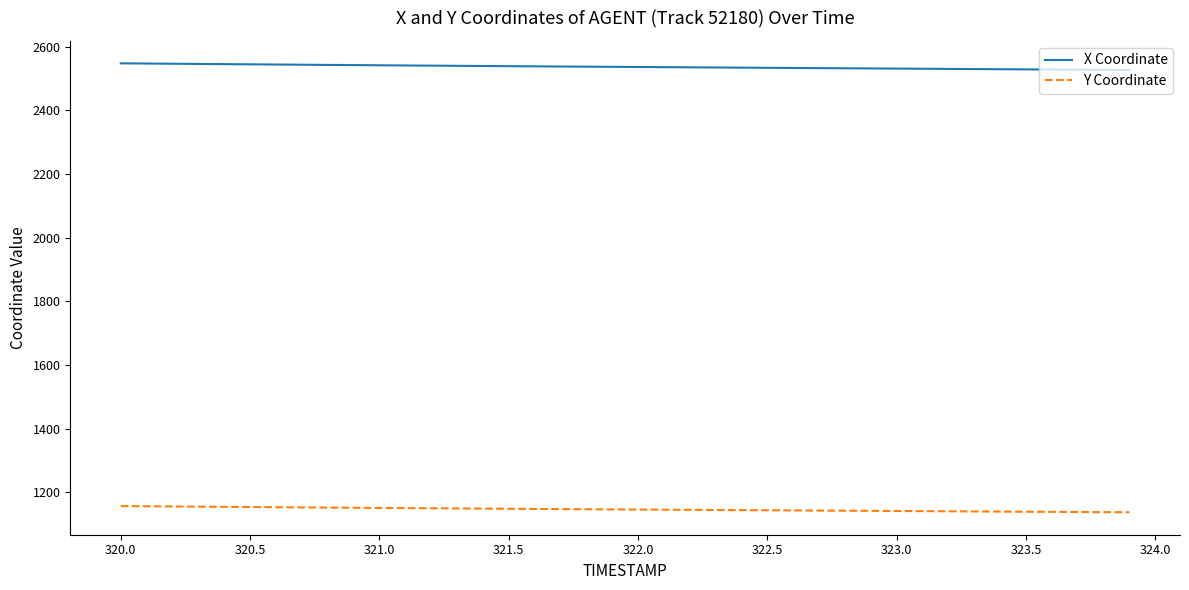

True or false: X Coordinate and Y Coordinate cross at least once.

False